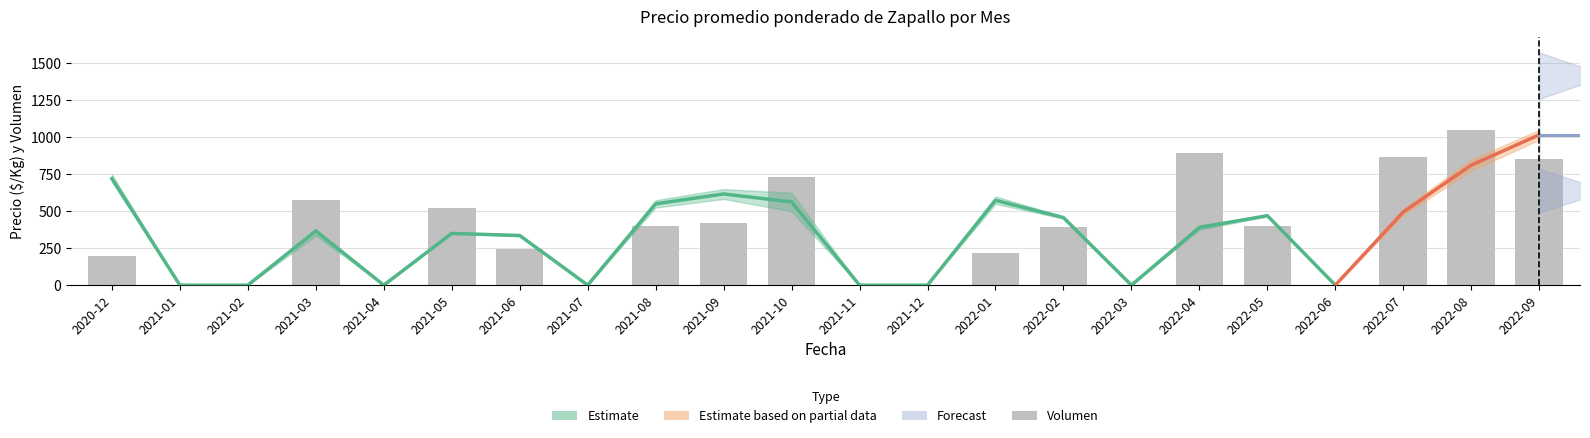

Reading right to left, extract all data points from this chart.

853.6	1049.0	869.0	0.0	401.1	894.7	0.0	390.8	216.0	0.0	0.0	730.2	421.6	401.1	0.0	246.8	524.5	0.0	575.9	0.0	0.0	195.4